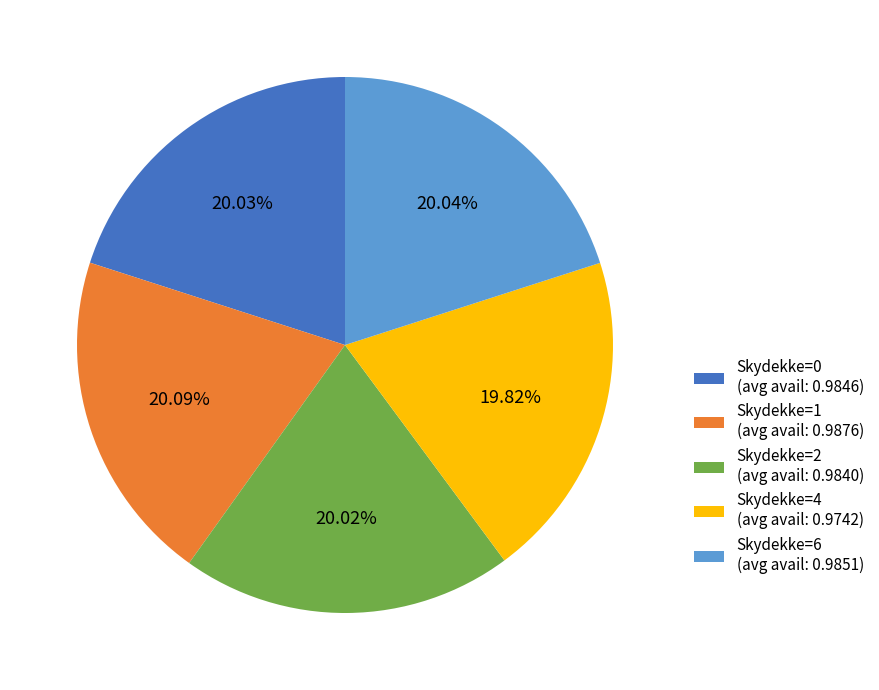

Does any single category account for the majority?

No